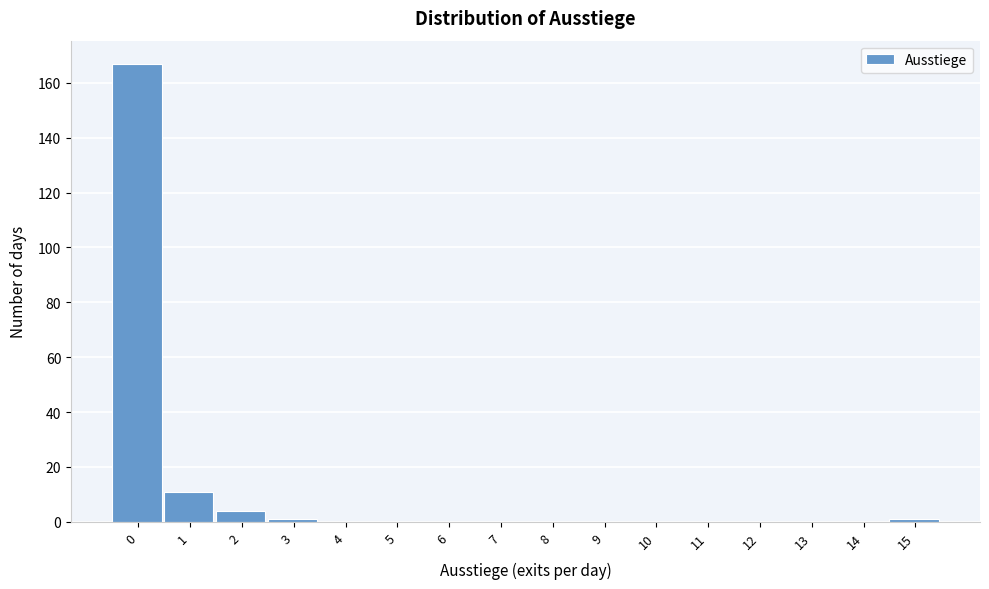

Reading left to right, extract all data points from this chart.

0=167	1=11	2=4	3=1	4=0	5=0	6=0	7=0	8=0	9=0	10=0	11=0	12=0	13=0	14=0	15=1